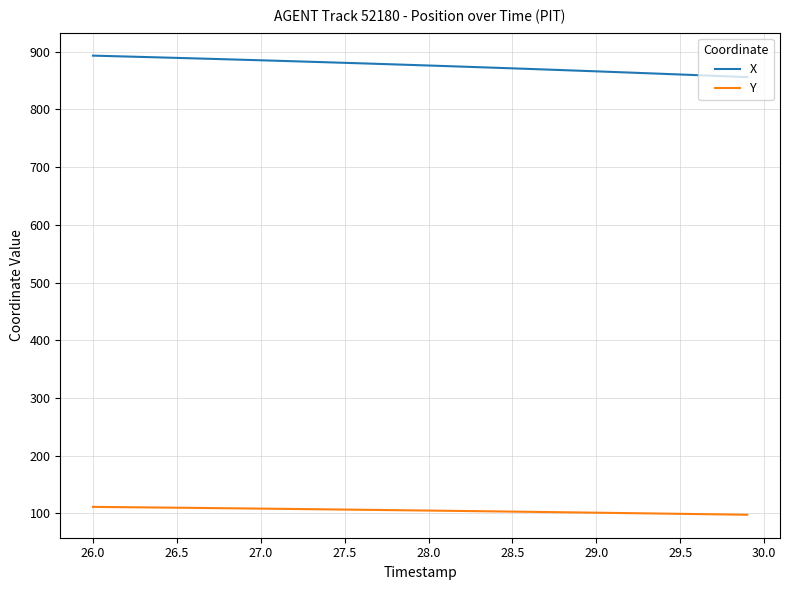

What is the maximum value shown in the chart?

893.1